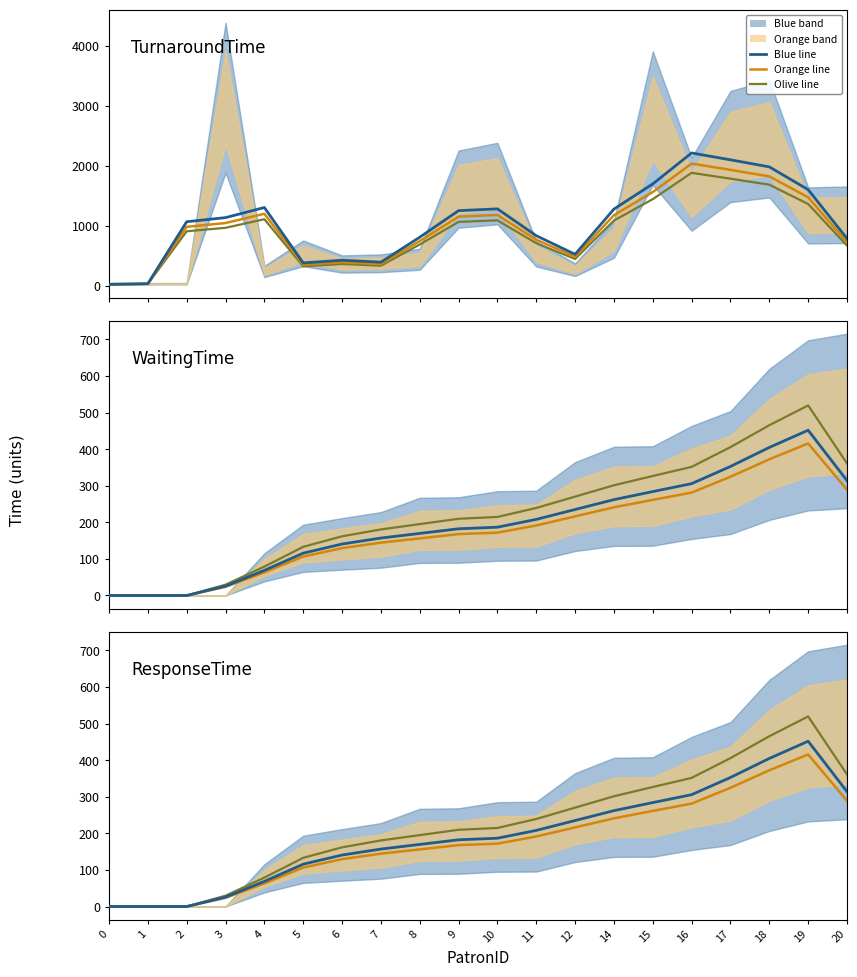

Between 19 and 6, which is larger?

19